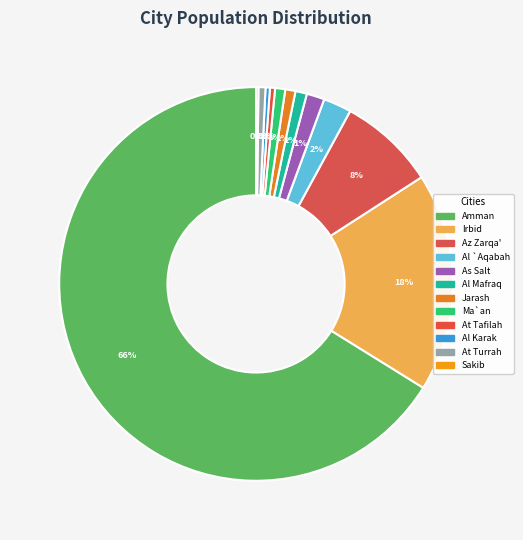

What is the change in value from Amman to Ma`an?

-3957176